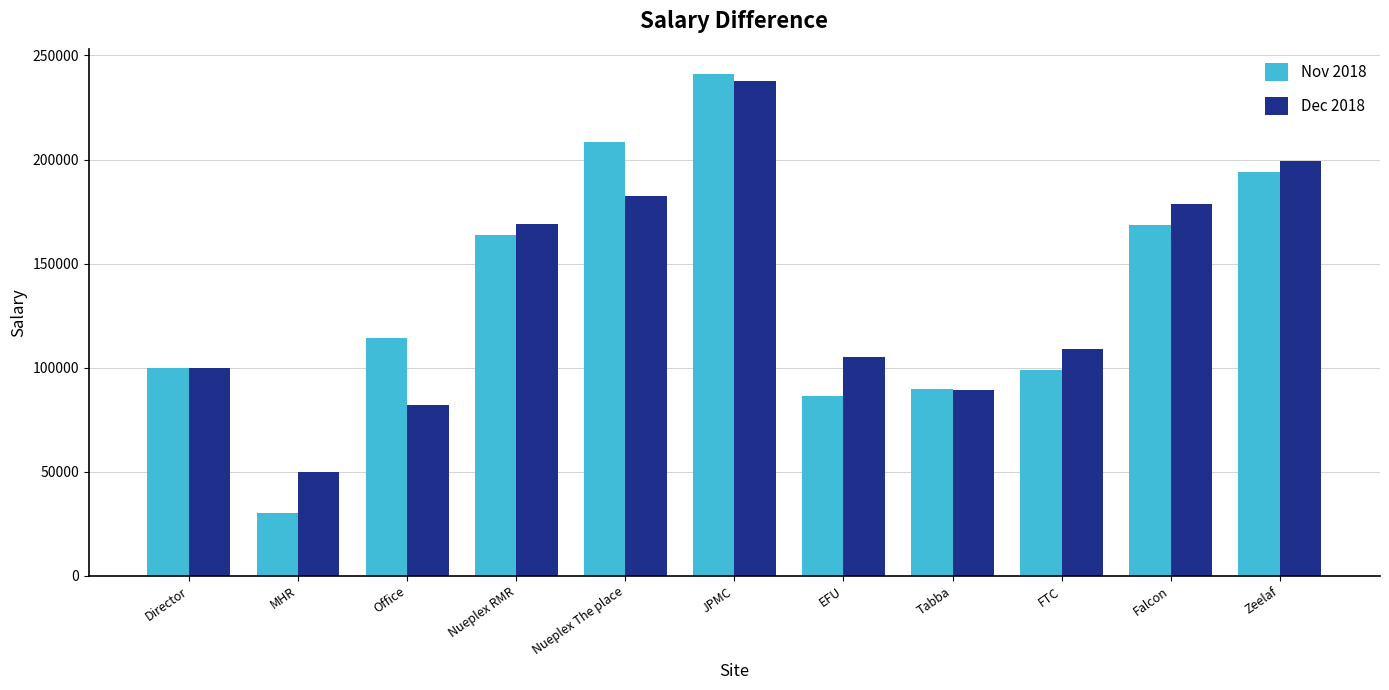

Read the Dec 2018 value at JPMC.

237586.0